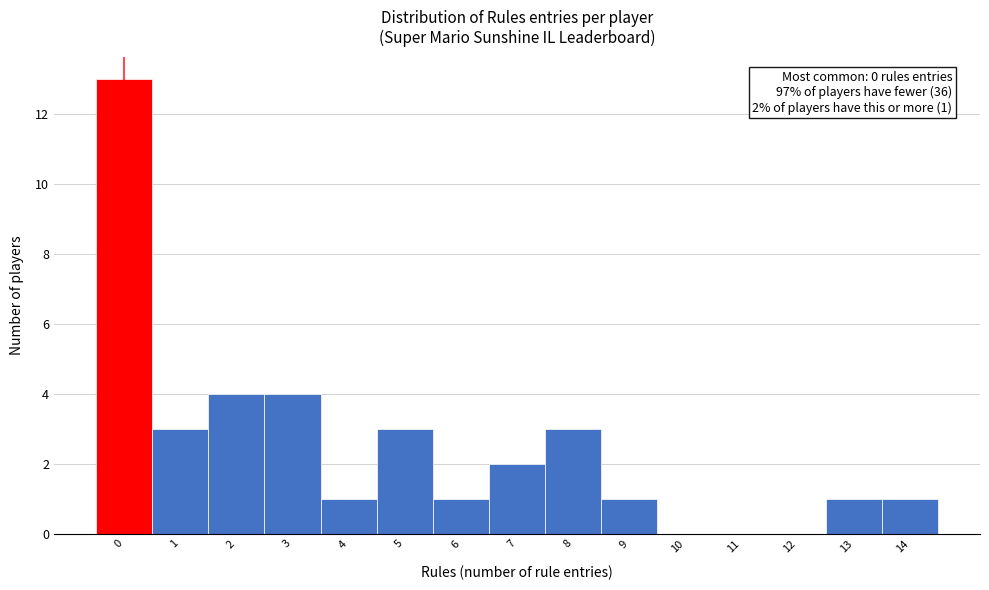

Which range on the x-axis has the tallest bar?

-0.5 to 0.5